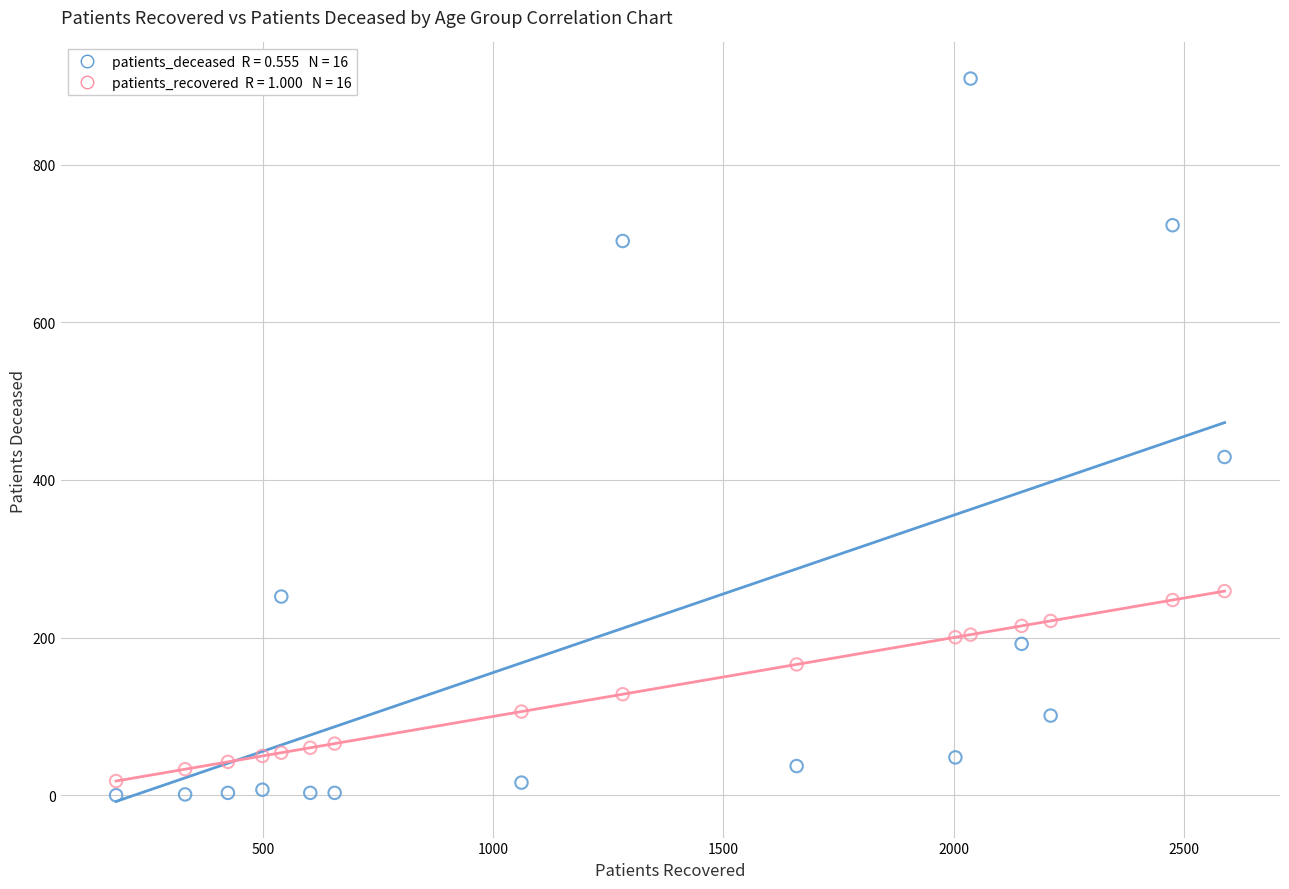

Across all data points, what is the range of X values (max minus min)?

2409.0